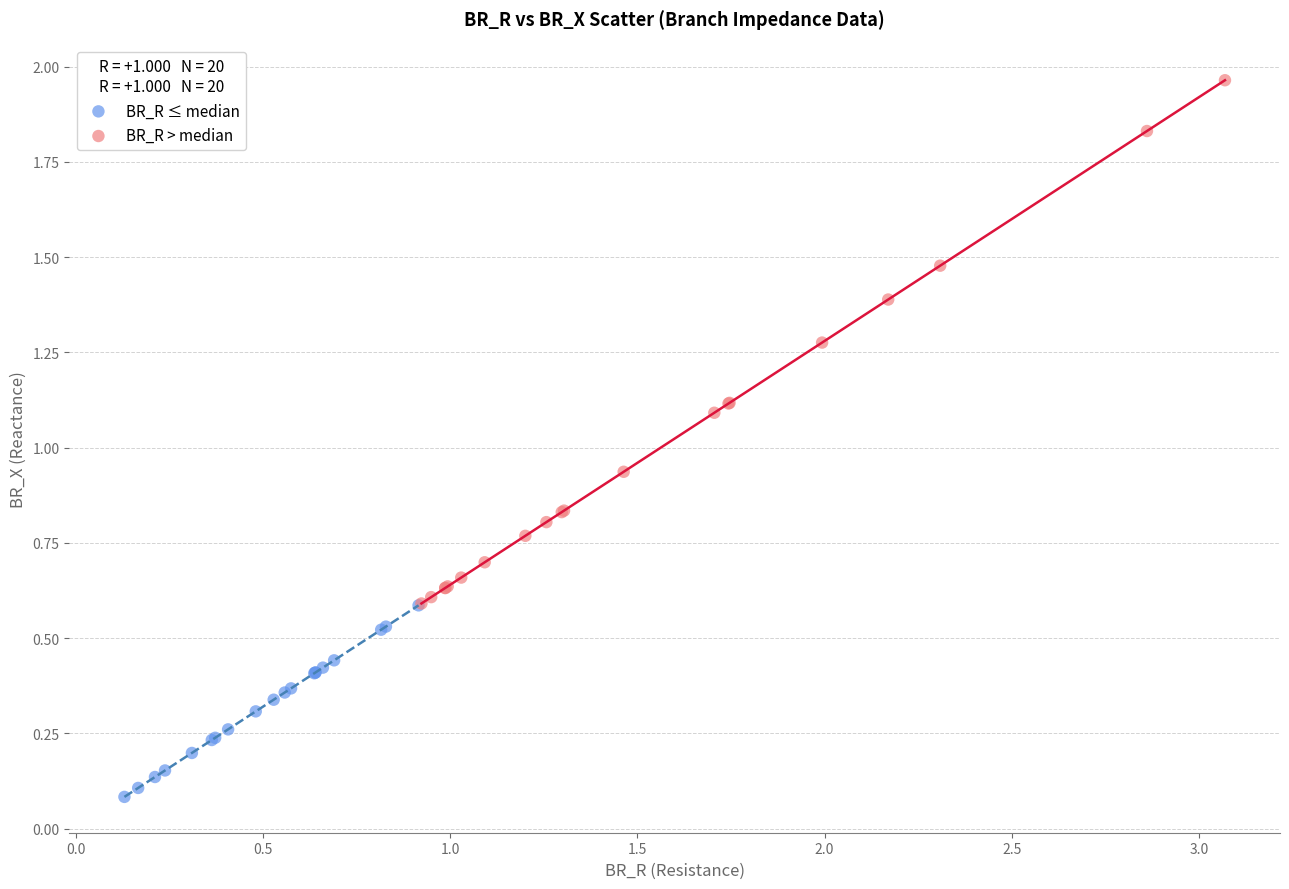

Which series contains the highest Y value?

BR_R > median